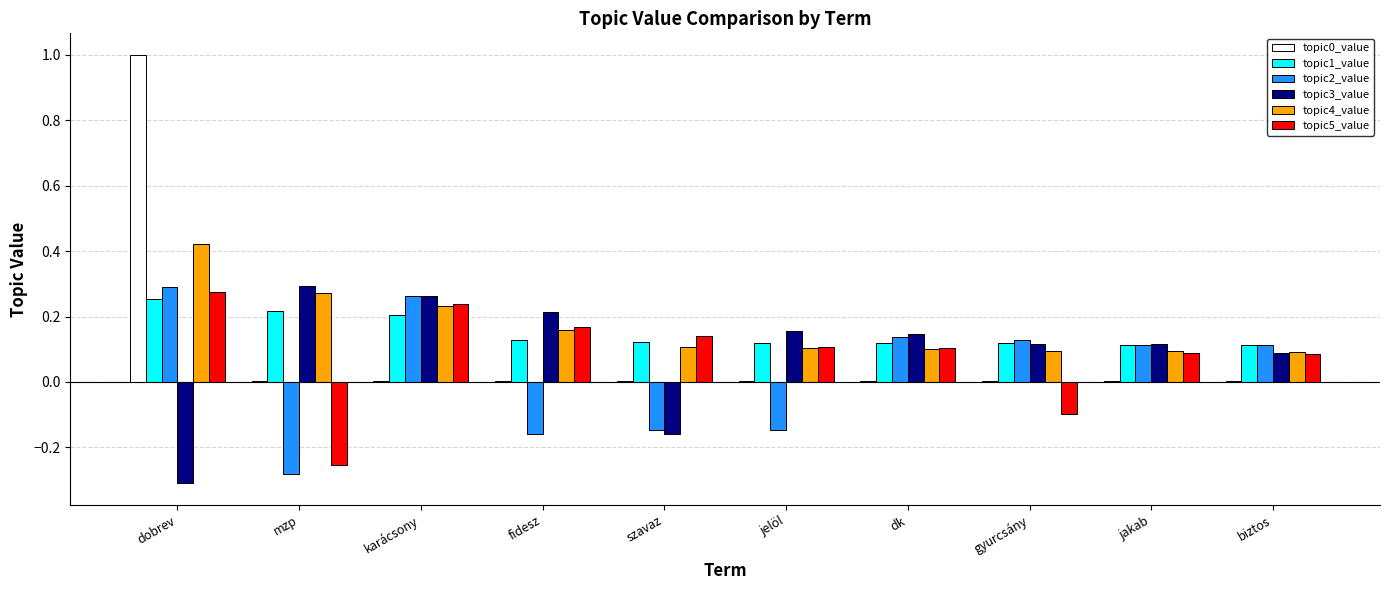

What is the sum of all topic5_value values?

0.9